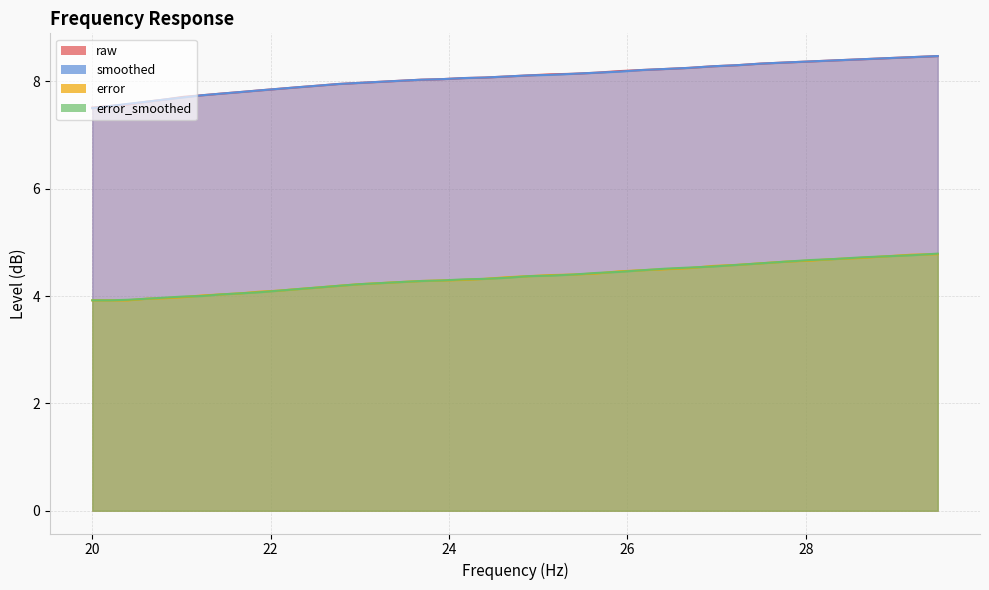

Where does the error_smoothed series first go above 4?

21.44